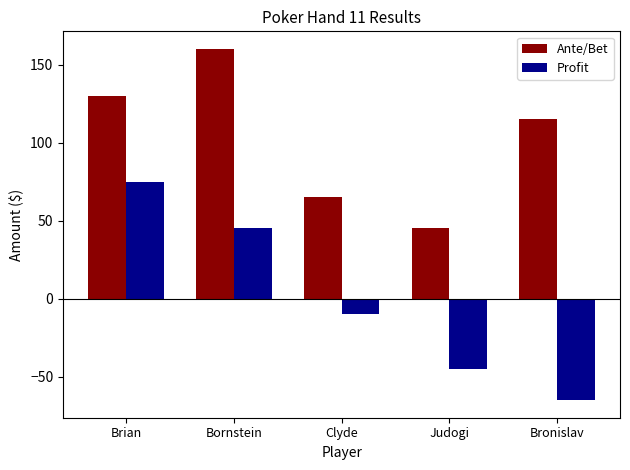

The Profit series shows -38 at Bronislav. True or false?

False